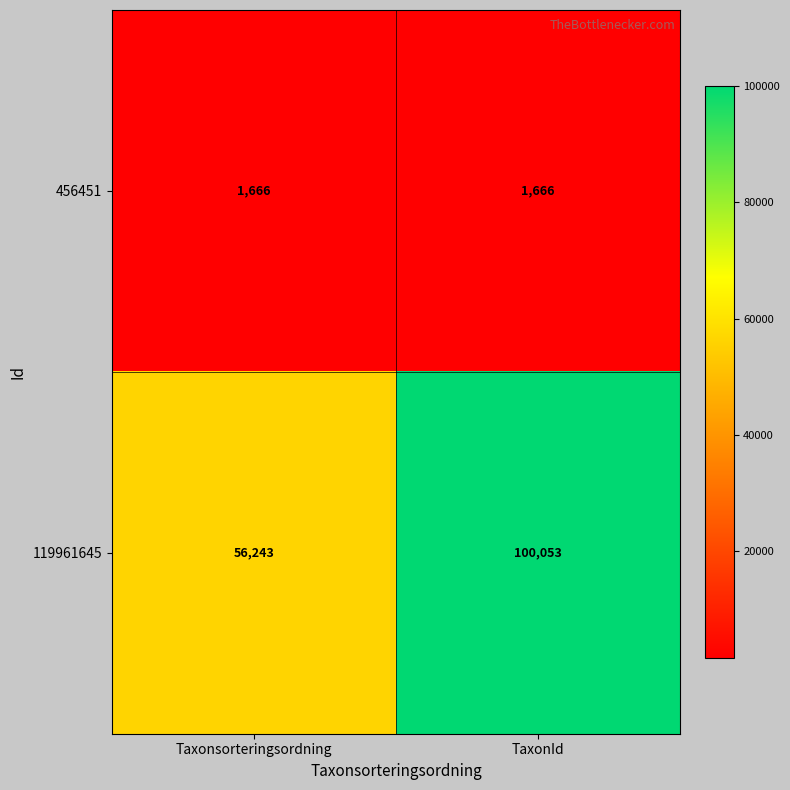

List the series in order of their overall mean, highest first.

119961645, 456451